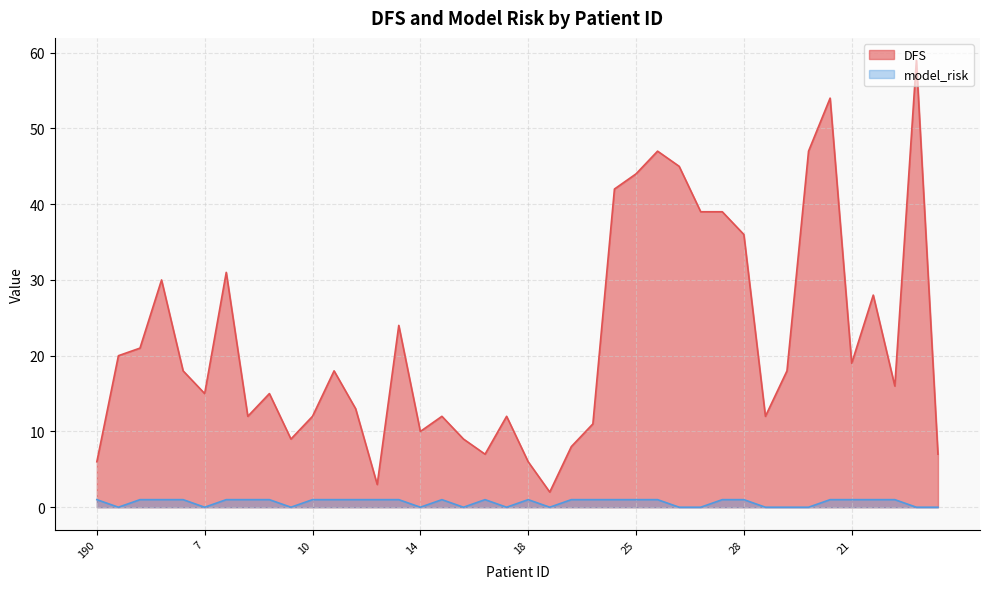

Count the number of categories in the chart.

40